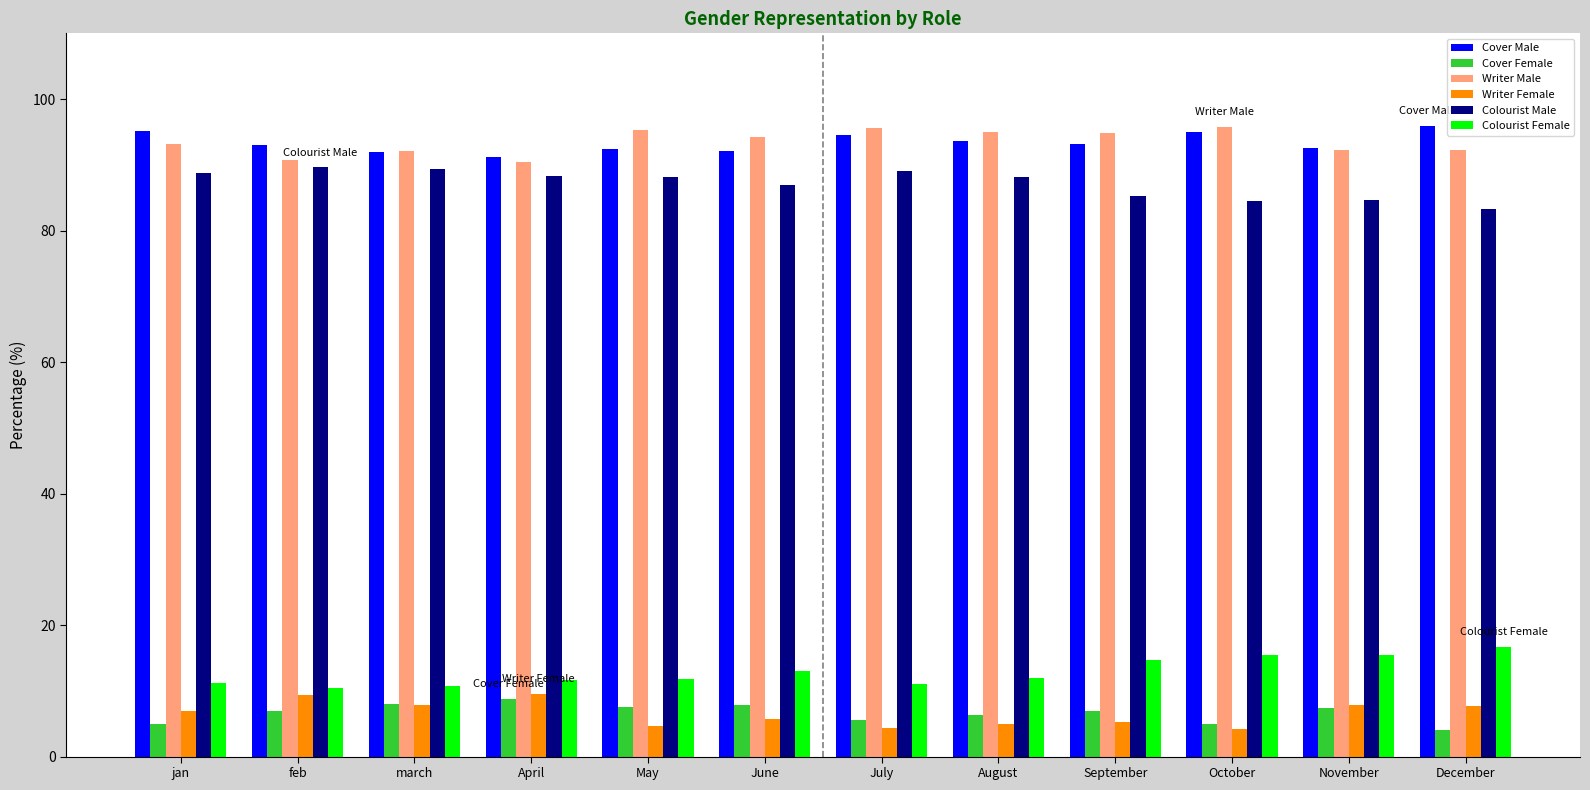

Are the bars grouped side by side (vs. stacked)?

Yes